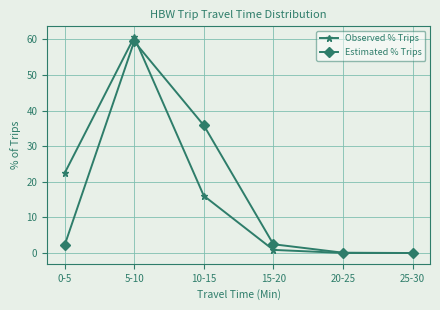

What position from the left is 10-15?

3